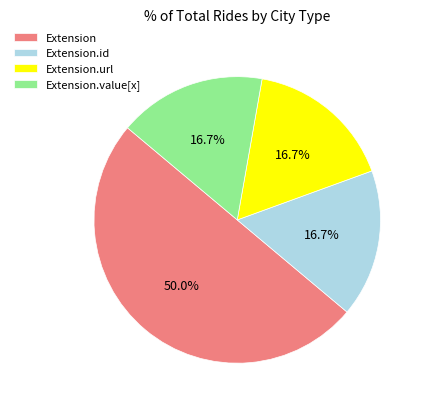

Which category has the biggest portion of the pie?

Extension